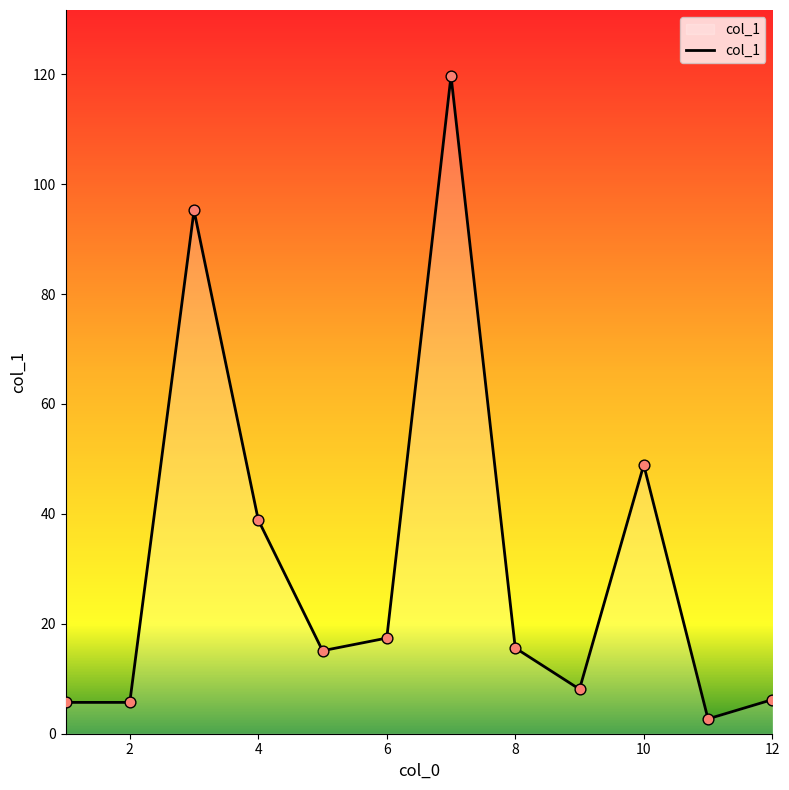

What is the minimum value shown in the chart?

2.7